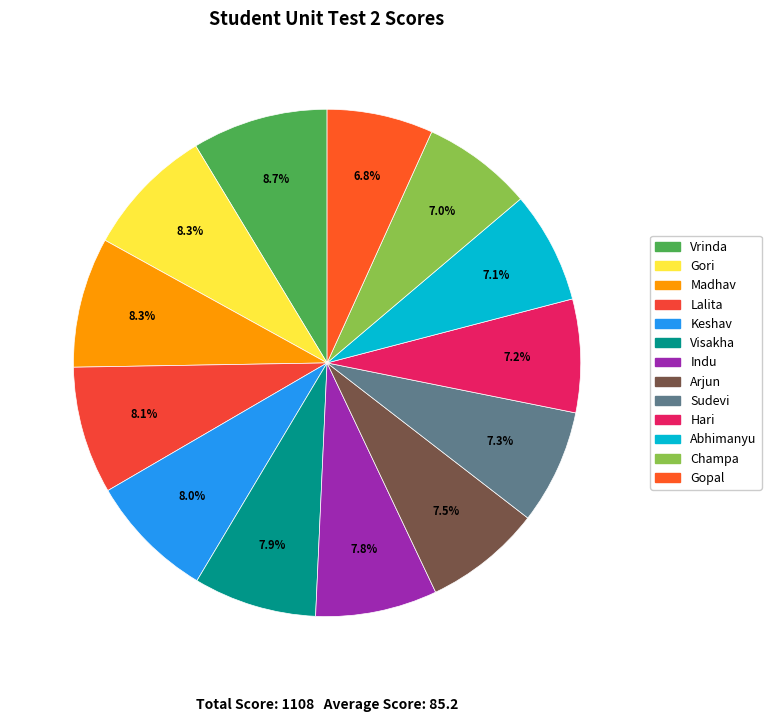

How many slices are in this pie chart?

13